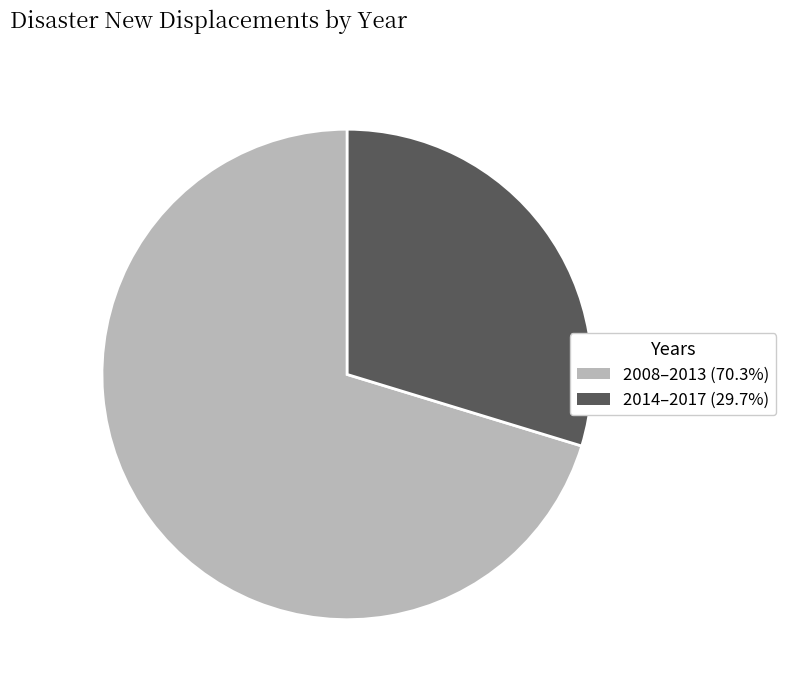

Does any single category account for the majority?

Yes